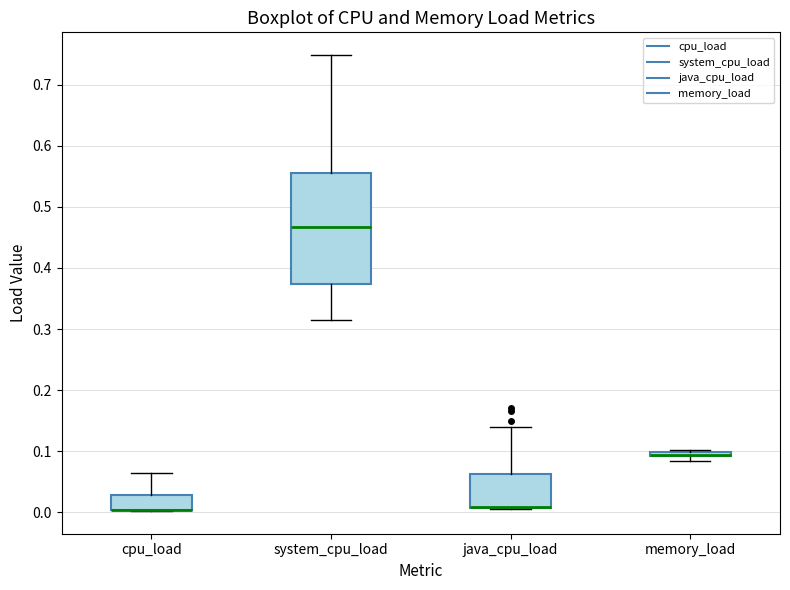

Comparing the boxes themselves (not the whiskers), which one is the tallest?

system_cpu_load